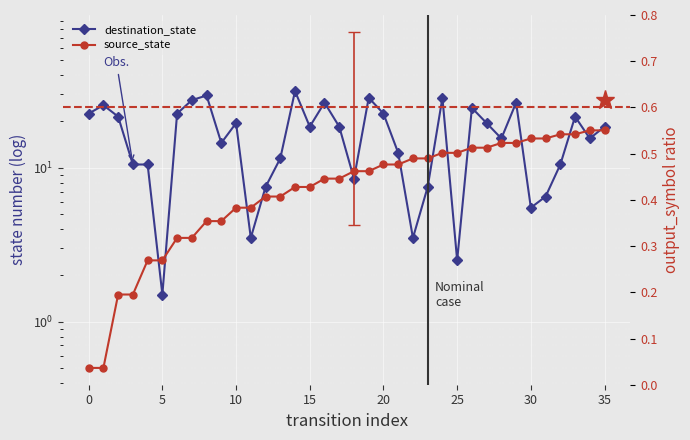

The value of source_state at 23 is 2.4. True or false?

False